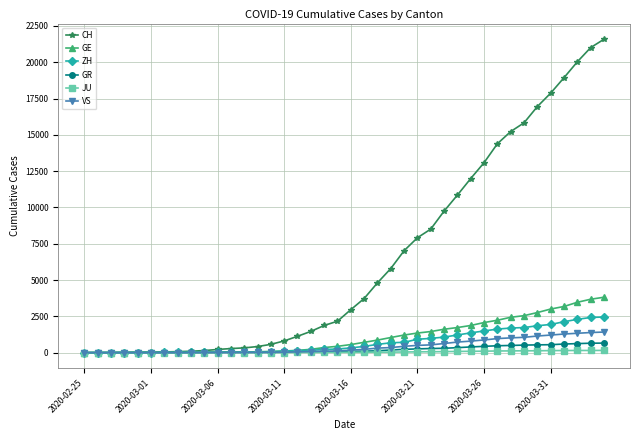

What is the maximum value shown in the chart?

21587